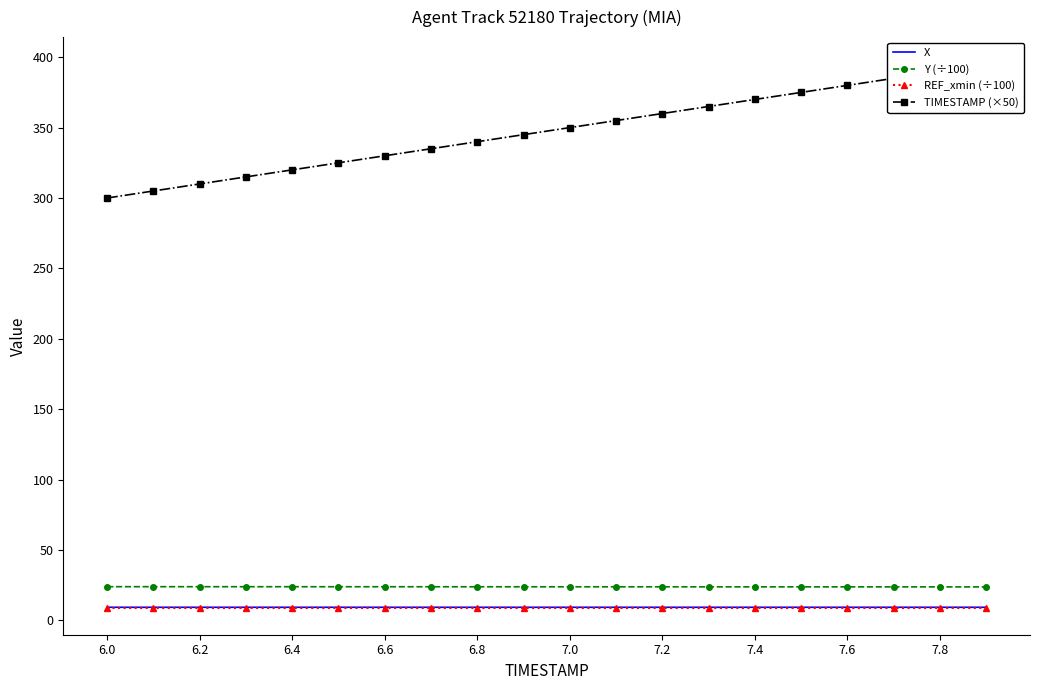

Is this an area chart (filled region under the line)?

No